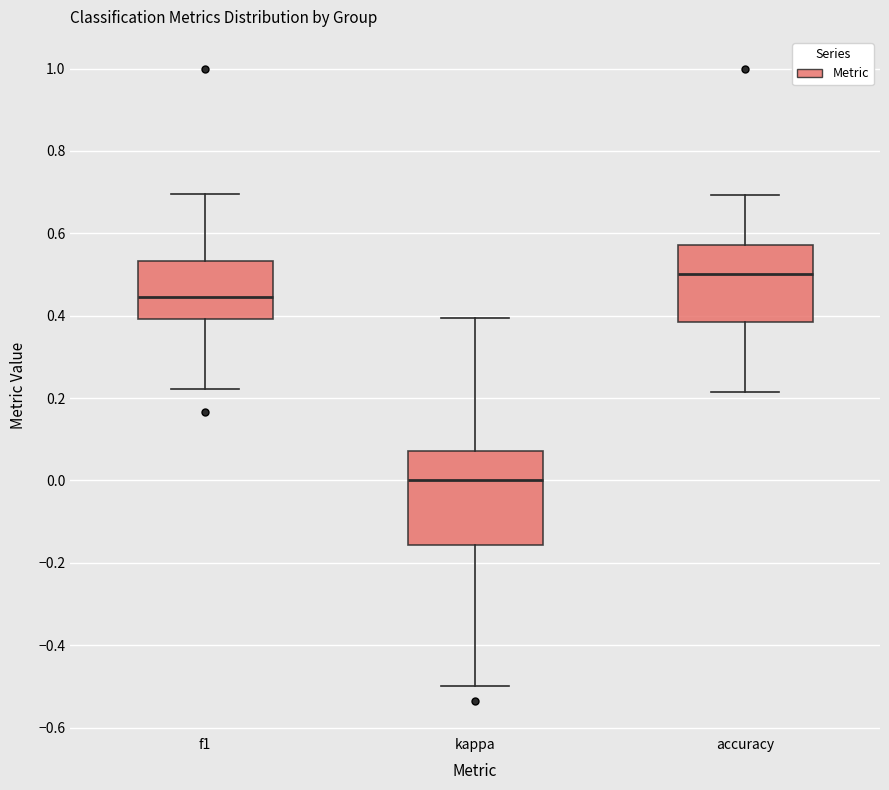

Which box is the tallest, from its lower edge to its upper edge?

kappa